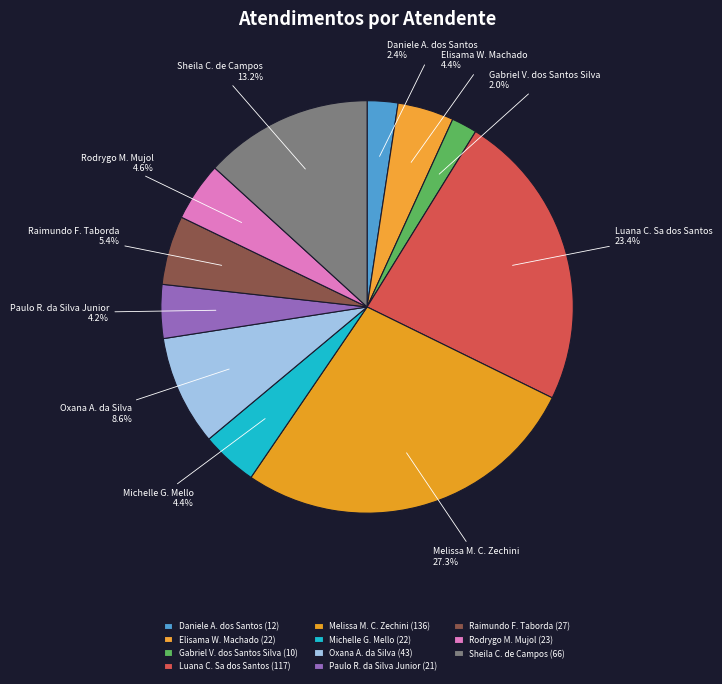

Is the sum of Melissa M. C. Zechini and Daniele A. dos Santos greater than half?

No